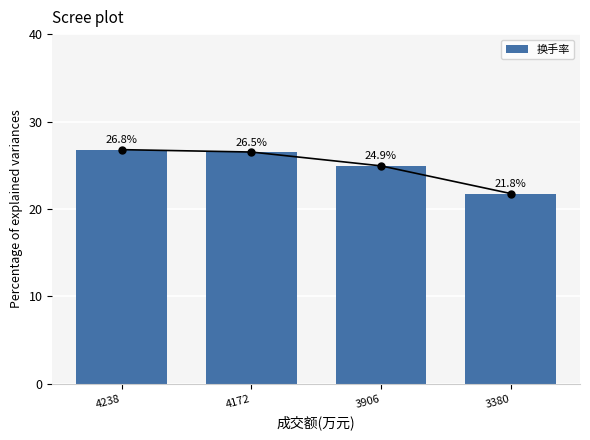

What is the value of the 1st bar from the left?

26.8